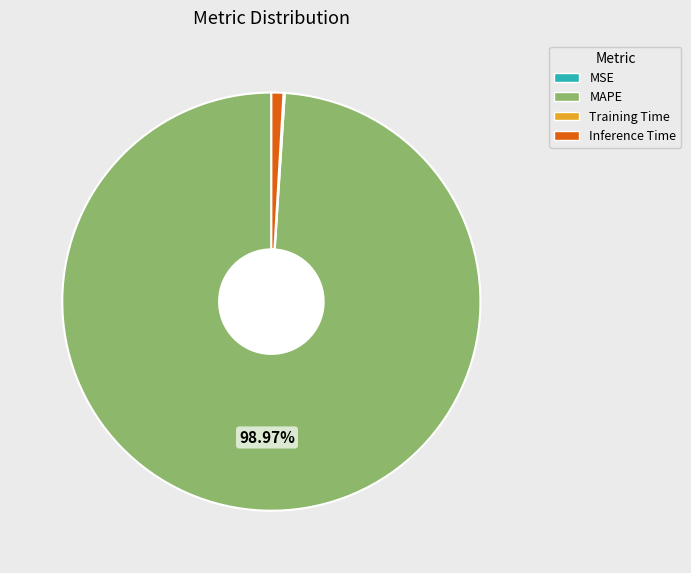

Which slice is the largest?

MAPE